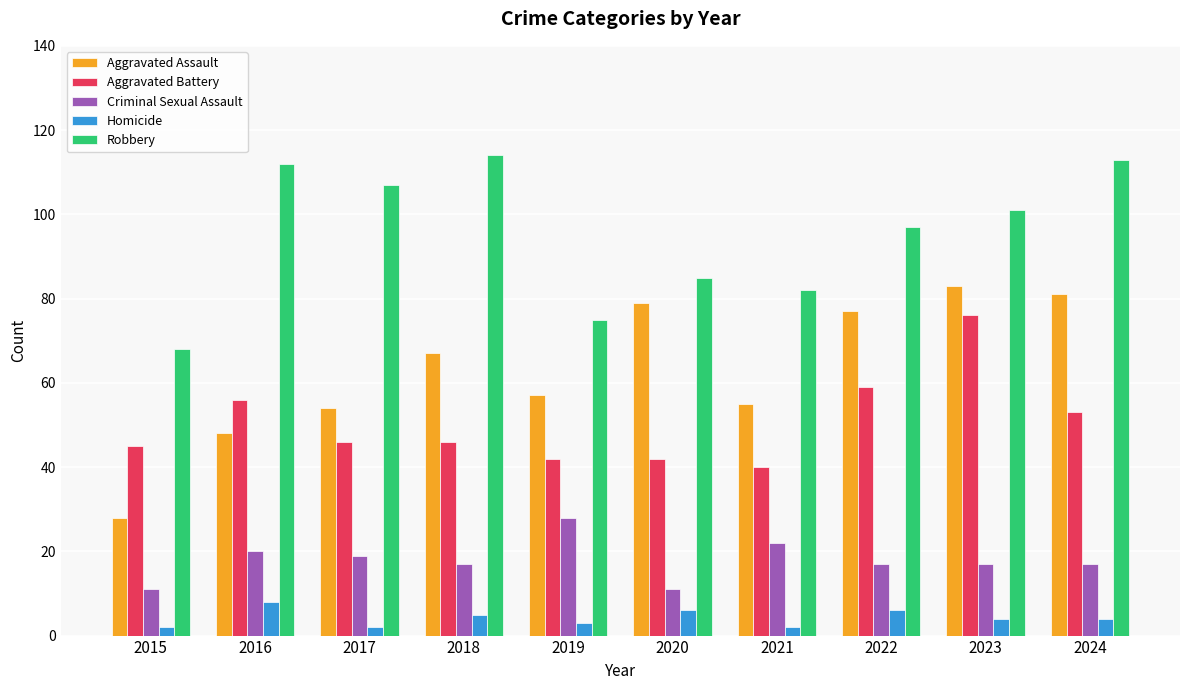

Reading right to left, what are all the values shown in this chart?

Aggravated Assault: 81	83	77	55	79	57	67	54	48	28
Aggravated Battery: 53	76	59	40	42	42	46	46	56	45
Criminal Sexual Assault: 17	17	17	22	11	28	17	19	20	11
Homicide: 4	4	6	2	6	3	5	2	8	2
Robbery: 113	101	97	82	85	75	114	107	112	68